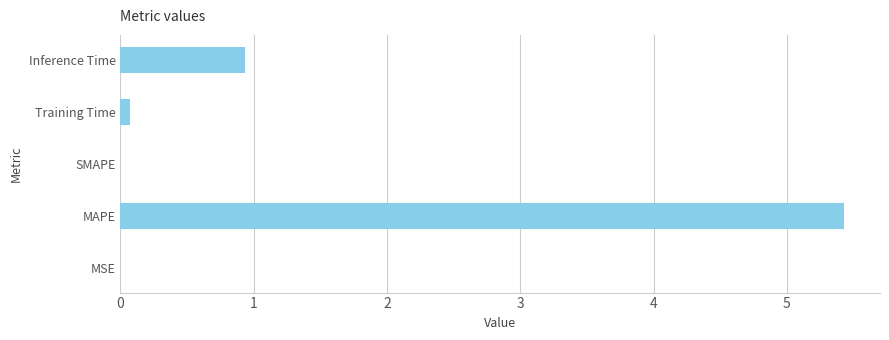

The chart shows a value of 0.2 at Inference Time. True or false?

False